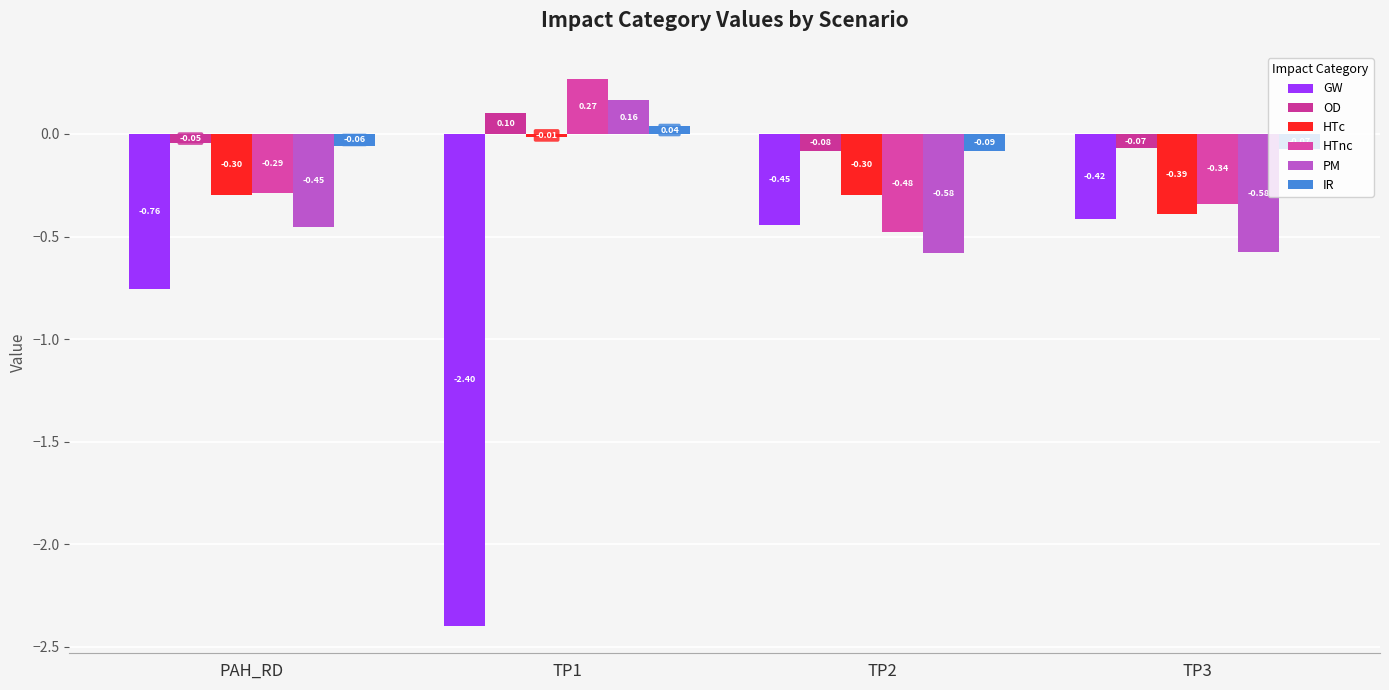

Reading right to left, what are all the values shown in this chart?

GW: TP3=-0.4	TP2=-0.4	TP1=-2.4	PAH_RD=-0.8
OD: TP3=-0.1	TP2=-0.1	TP1=0.1	PAH_RD=-0.0
HTc: TP3=-0.4	TP2=-0.3	TP1=-0.0	PAH_RD=-0.3
HTnc: TP3=-0.3	TP2=-0.5	TP1=0.3	PAH_RD=-0.3
PM: TP3=-0.6	TP2=-0.6	TP1=0.2	PAH_RD=-0.5
IR: TP3=-0.1	TP2=-0.1	TP1=0.0	PAH_RD=-0.1